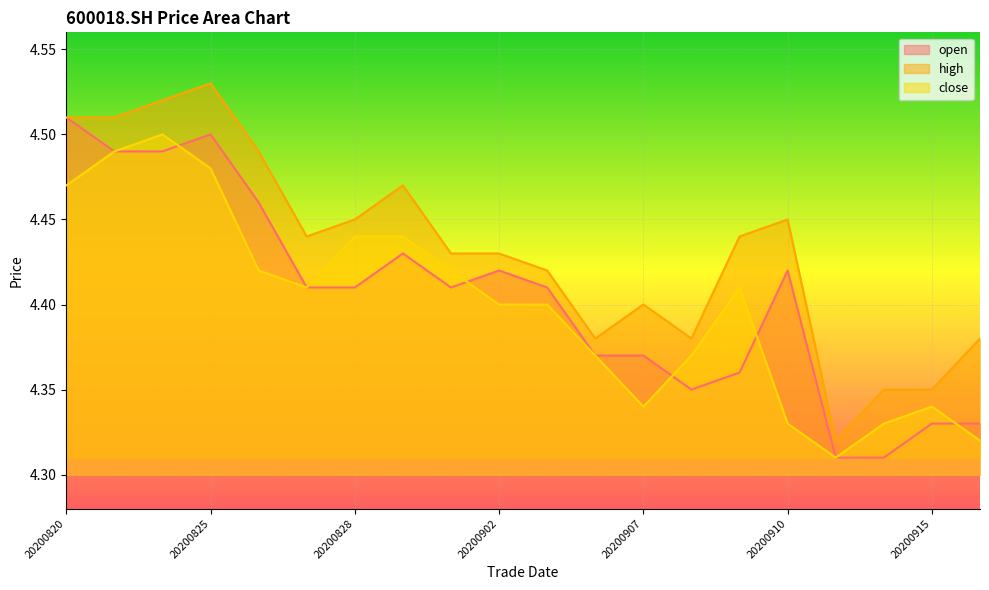

In open, how many points are higher than both neighbors (excluding endpoints)?

4